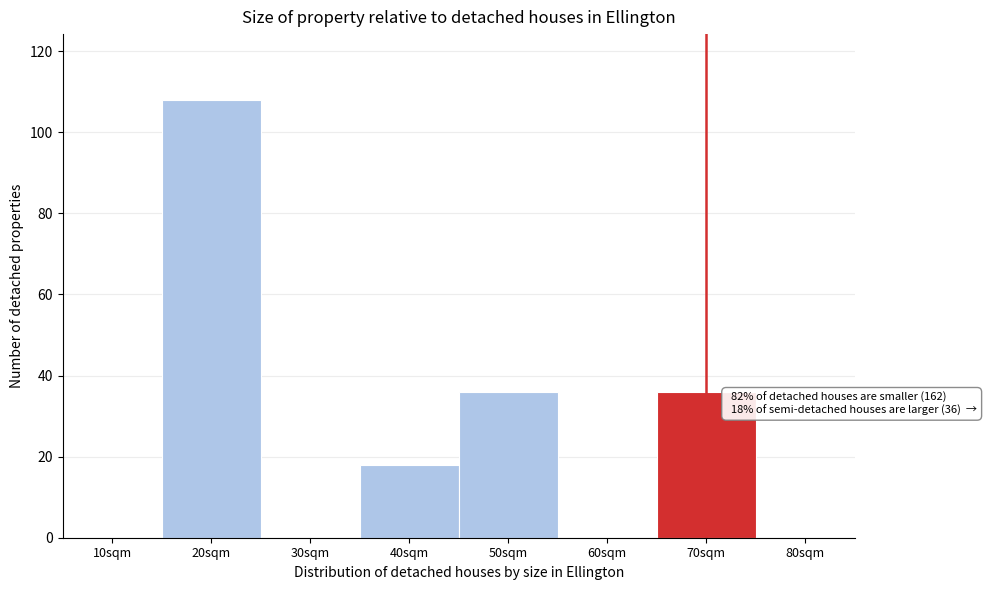

Reading left to right, list all the values displayed in this chart.

10sqm=0	20sqm=108	30sqm=0	40sqm=18	50sqm=36	60sqm=0	70sqm=36	80sqm=0